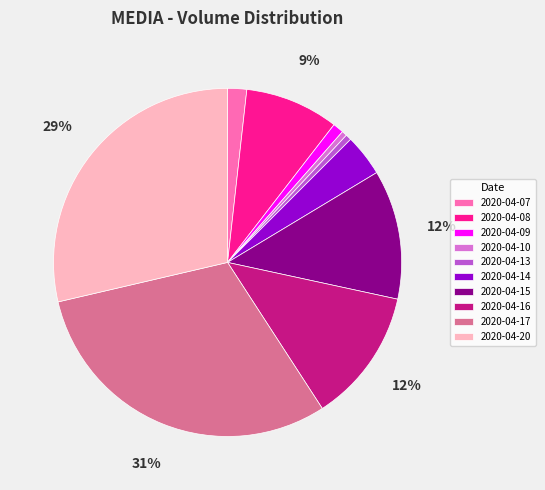

Between 2020-04-15 and 2020-04-14, which is larger?

2020-04-15